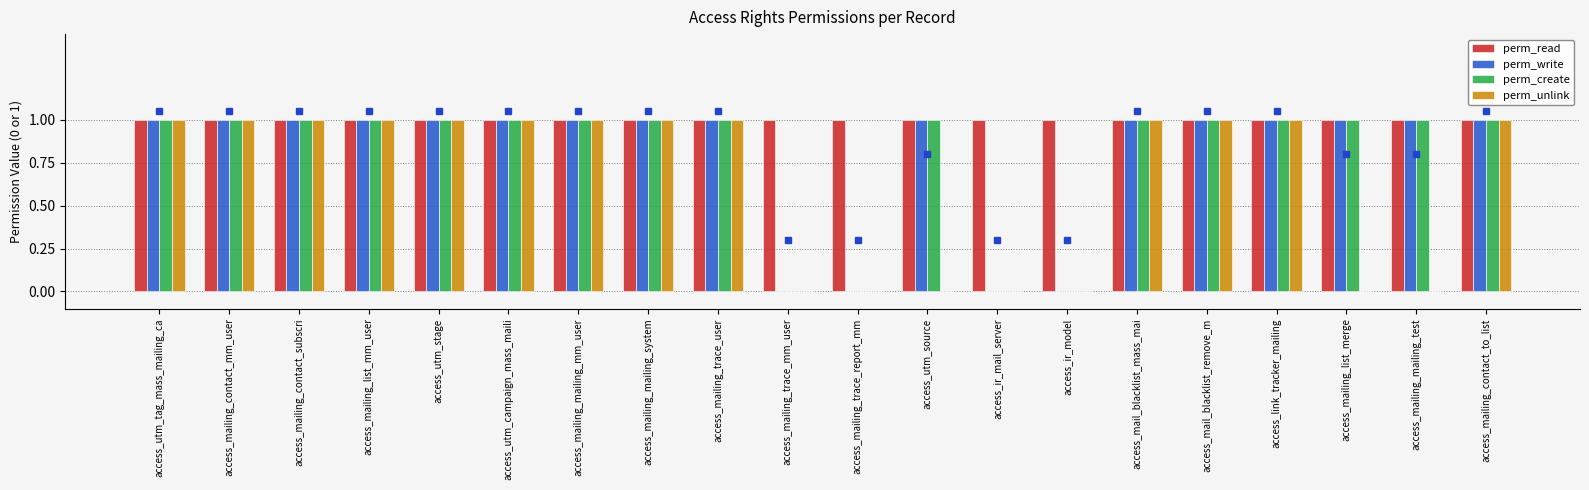

What are all the series names shown in the legend?

perm_read, perm_write, perm_create, perm_unlink